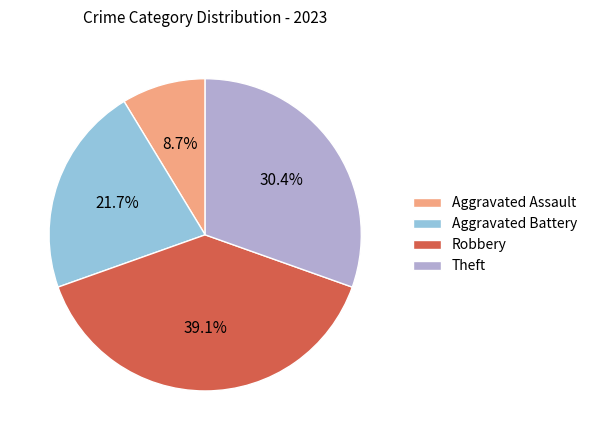

Is the sum of Theft and Aggravated Battery greater than half?

Yes